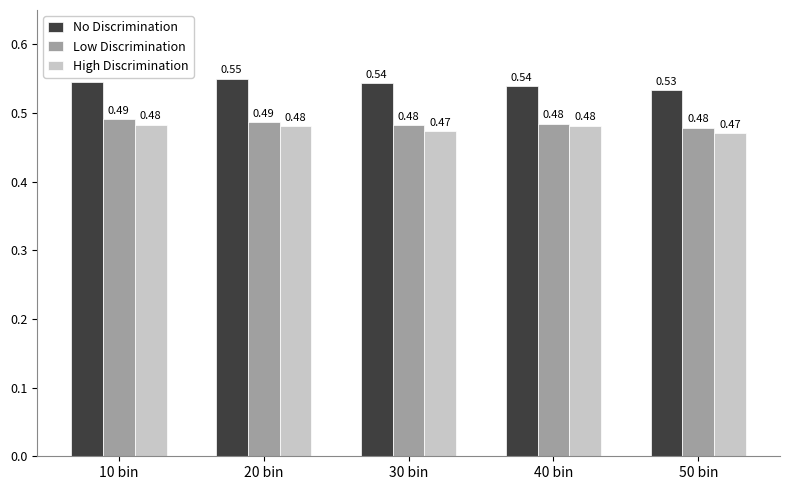

At how many categories does at least one series exceed 0?

5